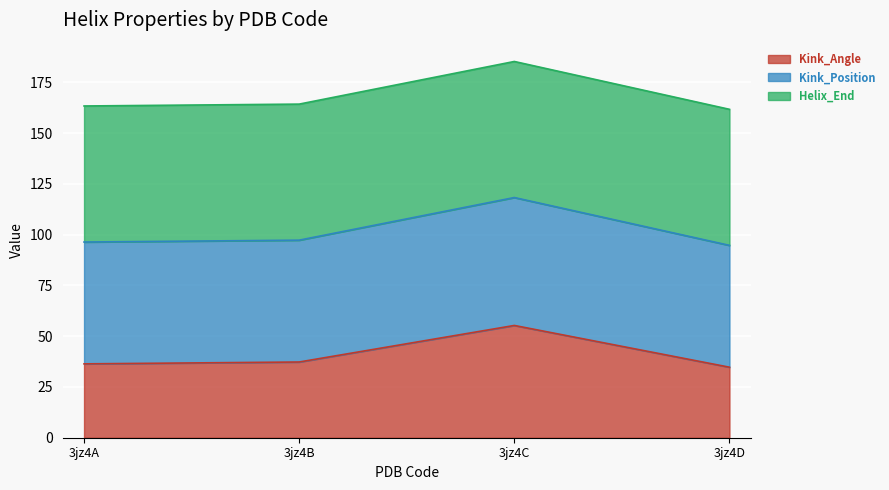

At which category is the sum across all series the highest?

3jz4C